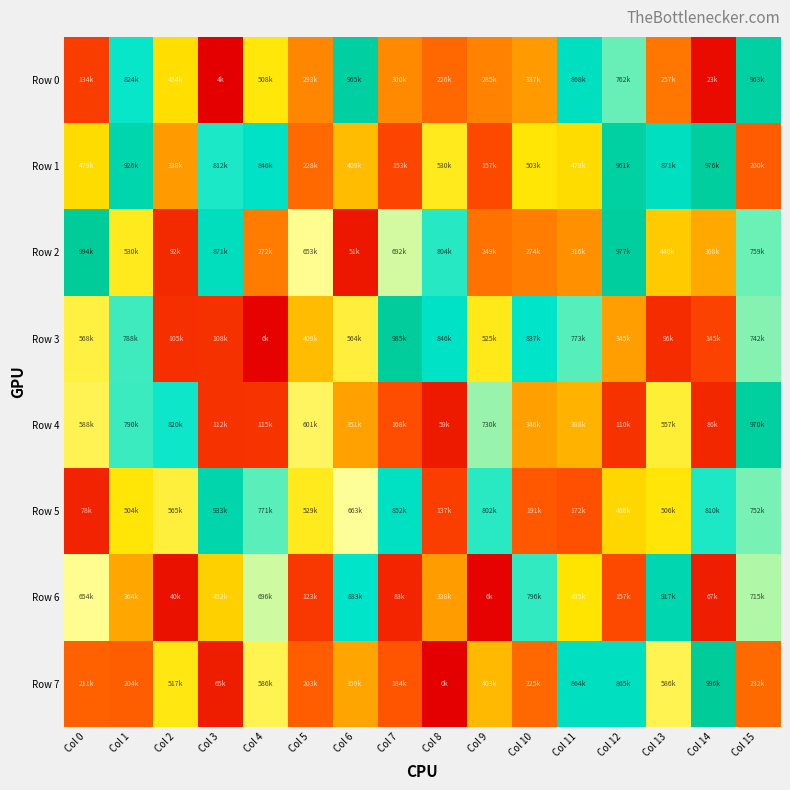

Rank the series by their maximum value, from highest to lowest.

Row 7, Row 2, Row 3, Row 1, Row 4, Row 0, Row 5, Row 6